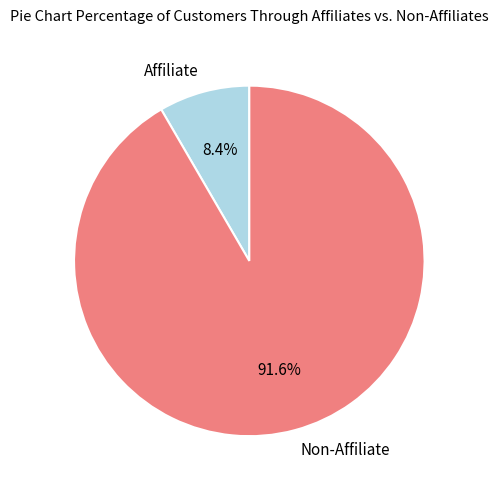

Approximately how many times larger is the value at Non-Affiliate compared to Affiliate?

10.9